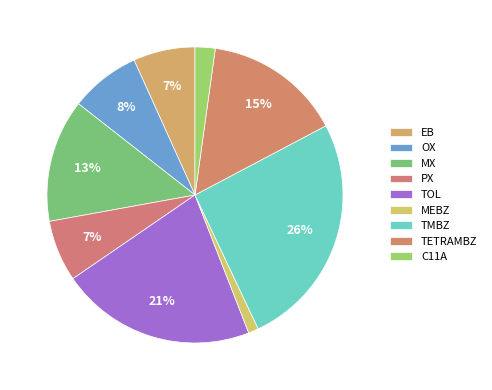

To the nearest percent, what portion does MEBZ represent?

1%